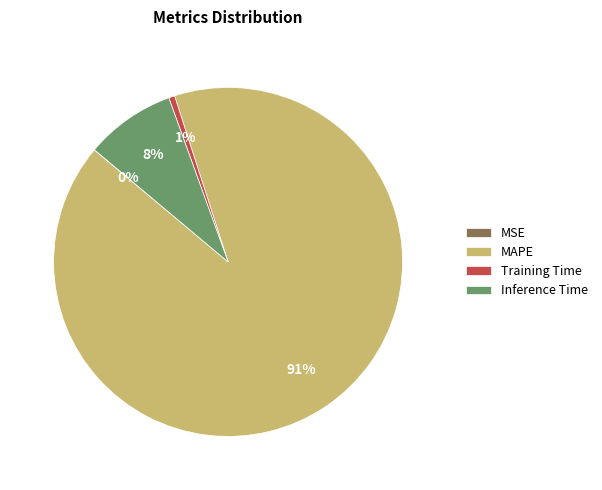

Is the sum of Training Time and Inference Time greater than half?

No